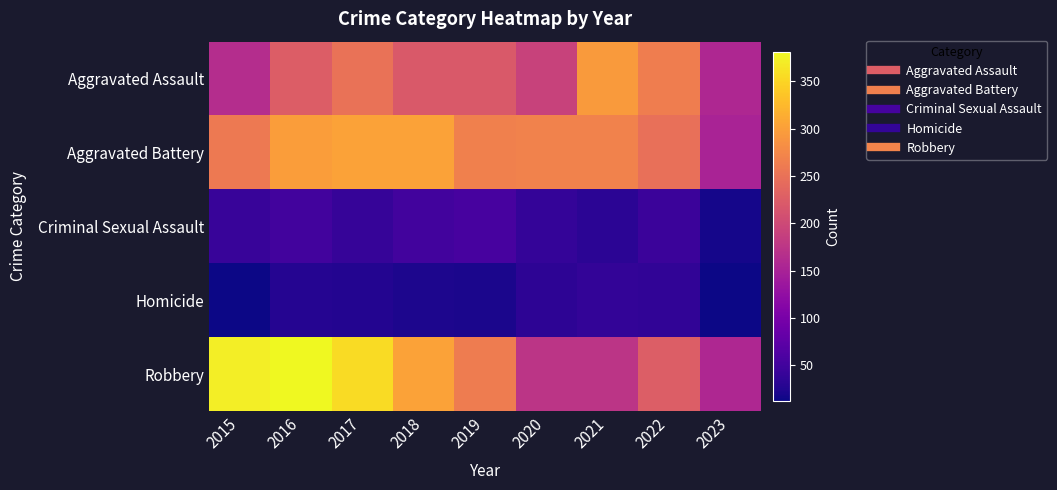

What is the total value across all series at 2020?

708